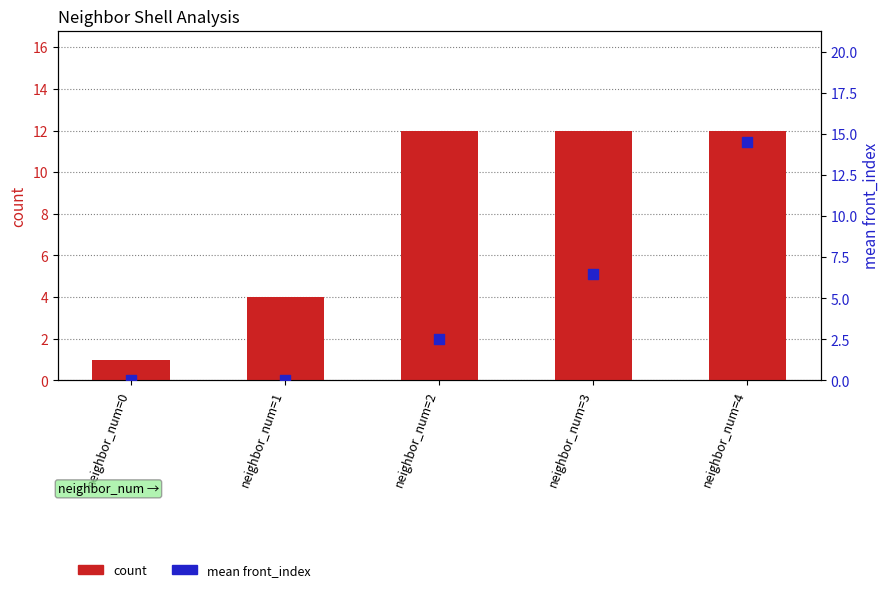

What are all the series names shown in the legend?

count, mean front_index